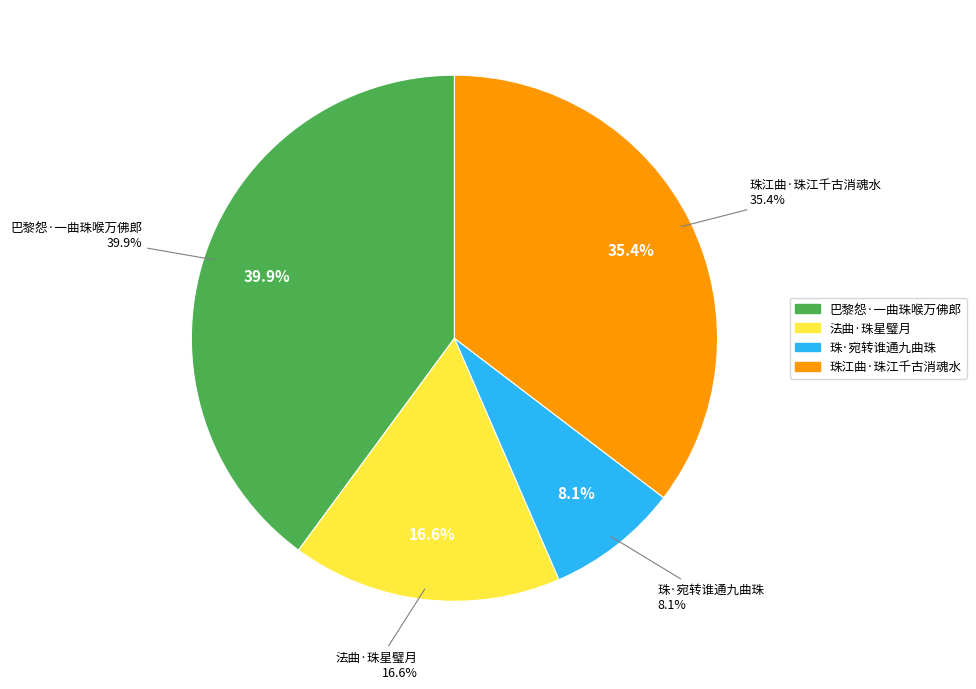

The 珠·宛转谁通九曲珠 slice represents 8% of the pie. True or false?

True